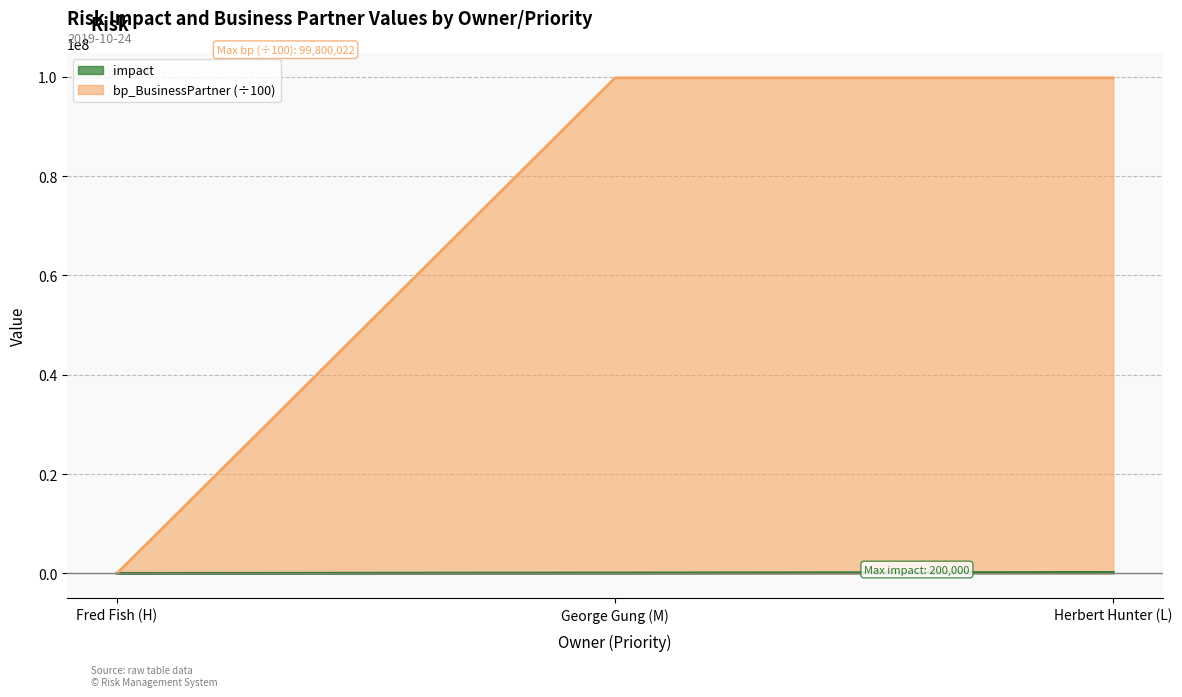

List the series in order of their peak value, highest first.

bp_BusinessPartner (÷100), impact